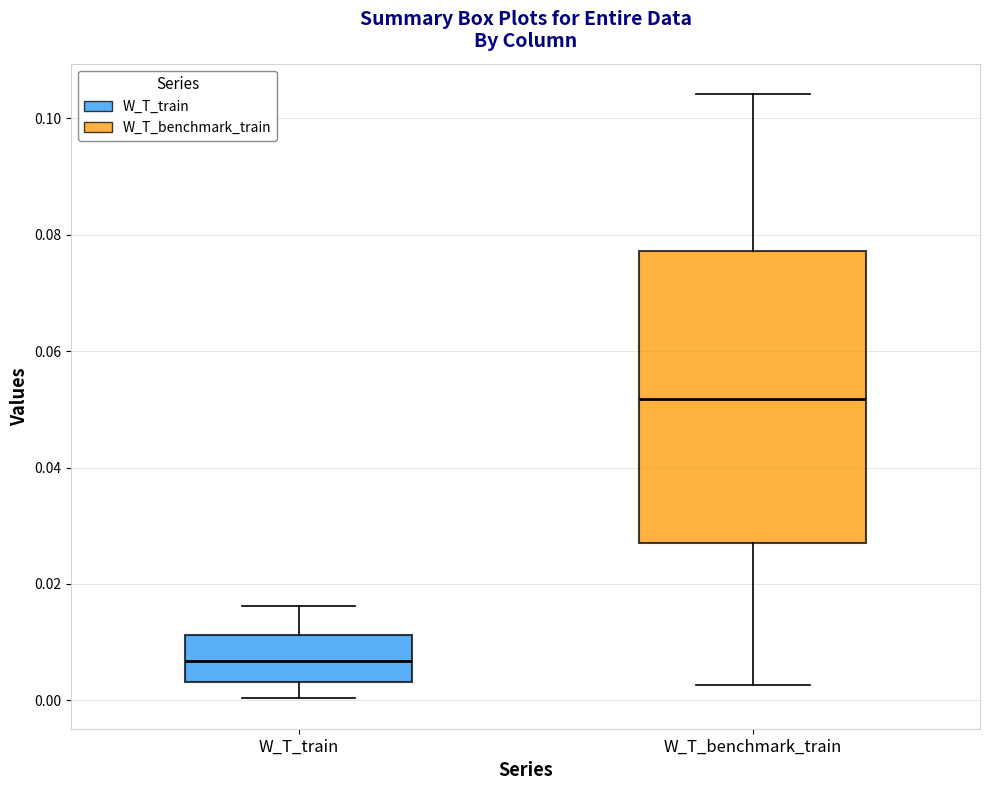

Reading left to right, transcribe this box plot: for each box, give where its median line is, the range the box spans, and where its two whiskers end, as read against the y-axis. The values are not printed on the chart, so give them approximately, as read against the axis.

W_T_train: median 0.006, box 0.004 to 0.012, whiskers 0.000 to 0.016
W_T_benchmark_train: median 0.052, box 0.026 to 0.078, whiskers 0.002 to 0.104